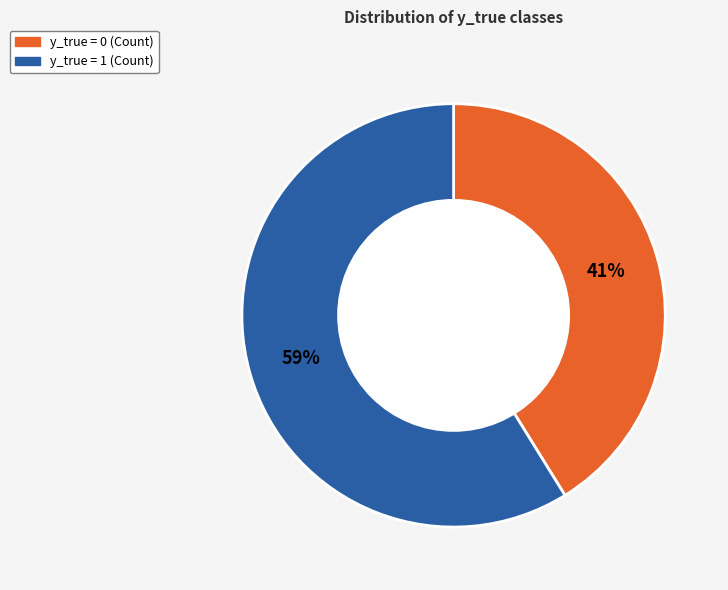

To the nearest percent, what is the average slice percentage?

50%